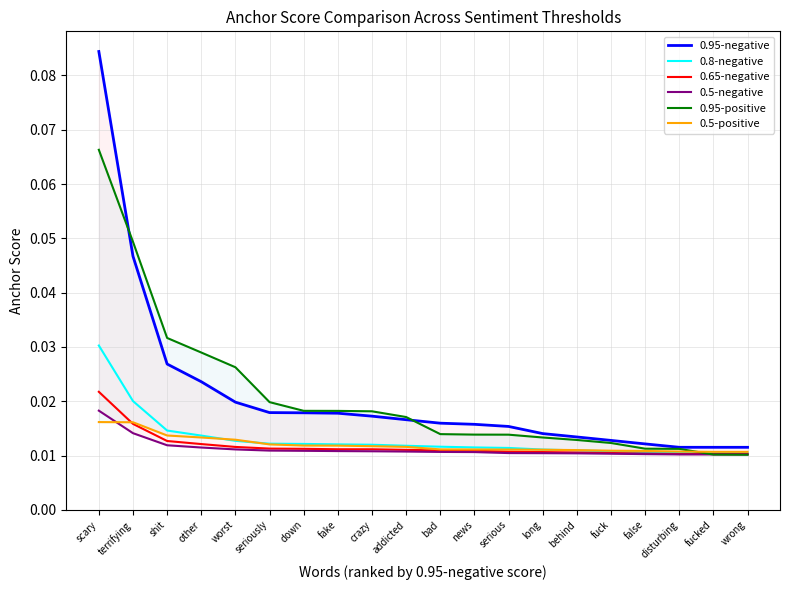

Reading left to right, what are all the values shown in this chart?

0.95-negative: scary=0.1	terrifying=0.0	shit=0.0	other=0.0	worst=0.0	seriously=0.0	down=0.0	fake=0.0	crazy=0.0	addicted=0.0	bad=0.0	news=0.0	serious=0.0	long=0.0	behind=0.0	fuck=0.0	false=0.0	disturbing=0.0	fucked=0.0	wrong=0.0
0.8-negative: scary=0.0	terrifying=0.0	shit=0.0	other=0.0	worst=0.0	seriously=0.0	down=0.0	fake=0.0	crazy=0.0	addicted=0.0	bad=0.0	news=0.0	serious=0.0	long=0.0	behind=0.0	fuck=0.0	false=0.0	disturbing=0.0	fucked=0.0	wrong=0.0
0.65-negative: scary=0.0	terrifying=0.0	shit=0.0	other=0.0	worst=0.0	seriously=0.0	down=0.0	fake=0.0	crazy=0.0	addicted=0.0	bad=0.0	news=0.0	serious=0.0	long=0.0	behind=0.0	fuck=0.0	false=0.0	disturbing=0.0	fucked=0.0	wrong=0.0
0.5-negative: scary=0.0	terrifying=0.0	shit=0.0	other=0.0	worst=0.0	seriously=0.0	down=0.0	fake=0.0	crazy=0.0	addicted=0.0	bad=0.0	news=0.0	serious=0.0	long=0.0	behind=0.0	fuck=0.0	false=0.0	disturbing=0.0	fucked=0.0	wrong=0.0
0.95-positive: scary=0.1	terrifying=0.0	shit=0.0	other=0.0	worst=0.0	seriously=0.0	down=0.0	fake=0.0	crazy=0.0	addicted=0.0	bad=0.0	news=0.0	serious=0.0	long=0.0	behind=0.0	fuck=0.0	false=0.0	disturbing=0.0	fucked=0.0	wrong=0.0
0.5-positive: scary=0.0	terrifying=0.0	shit=0.0	other=0.0	worst=0.0	seriously=0.0	down=0.0	fake=0.0	crazy=0.0	addicted=0.0	bad=0.0	news=0.0	serious=0.0	long=0.0	behind=0.0	fuck=0.0	false=0.0	disturbing=0.0	fucked=0.0	wrong=0.0